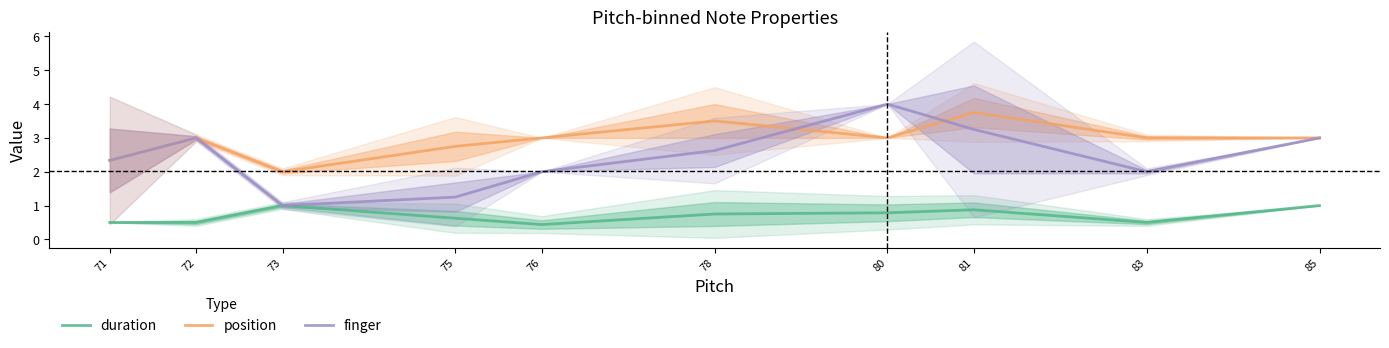

What is the sum of all duration values?

7.0